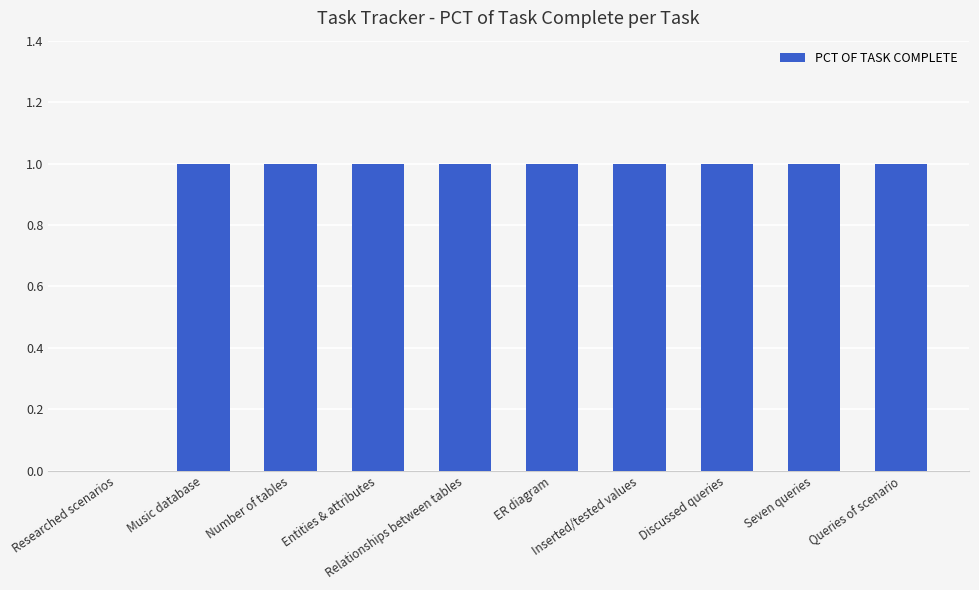

Reading left to right, what are all the values shown in this chart?

0	1	1	1	1	1	1	1	1	1